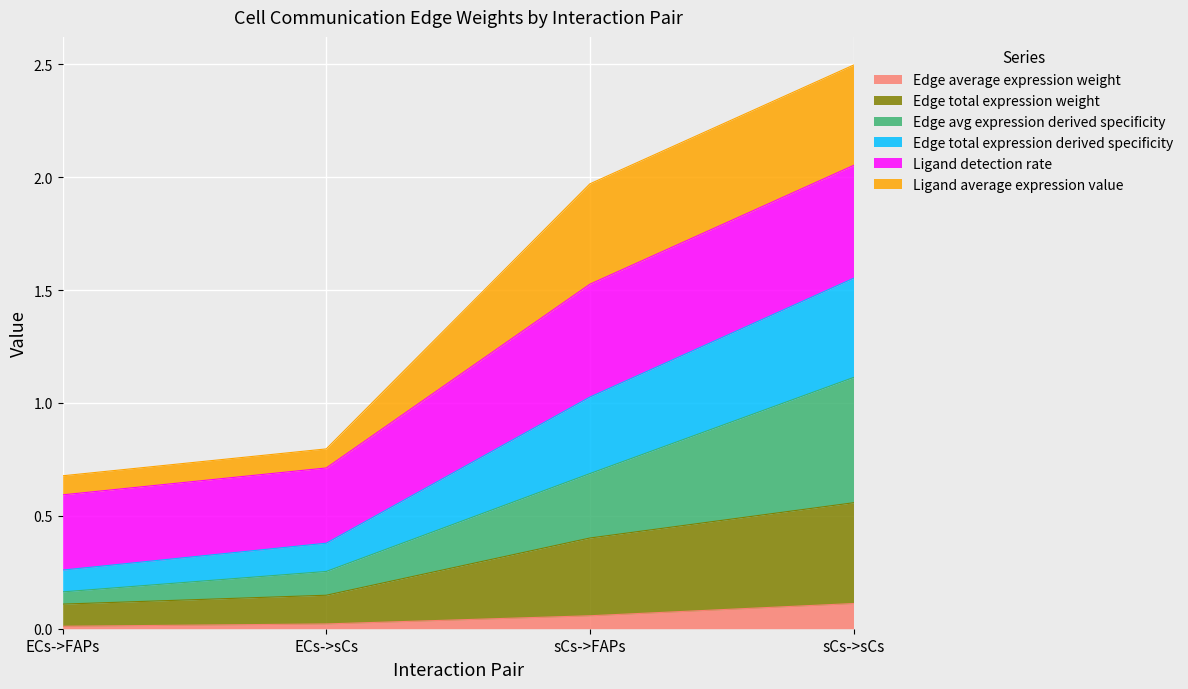

At which category is the sum across all series the highest?

sCs->sCs